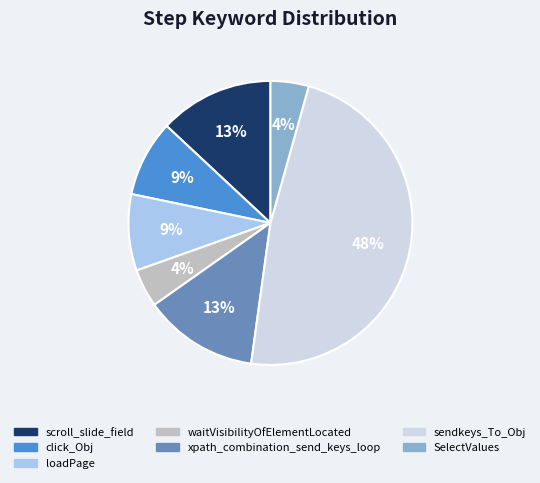

Count the number of slices in the pie.

7